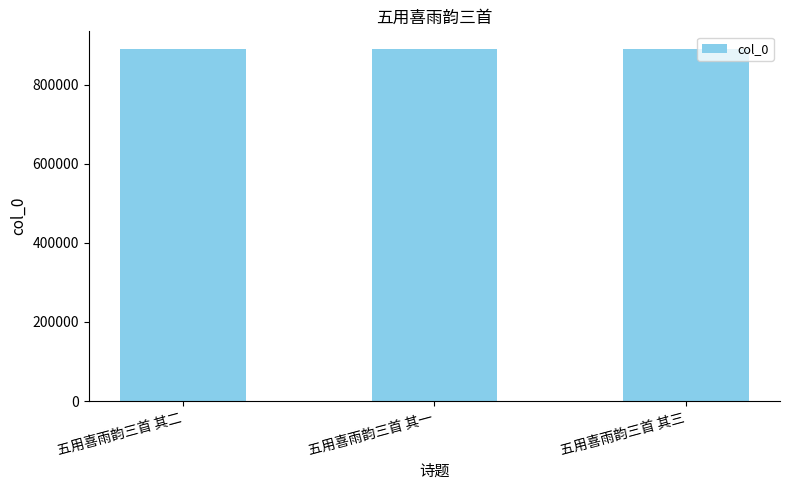

Read the value at 五用喜雨韵三首 其二.

890566